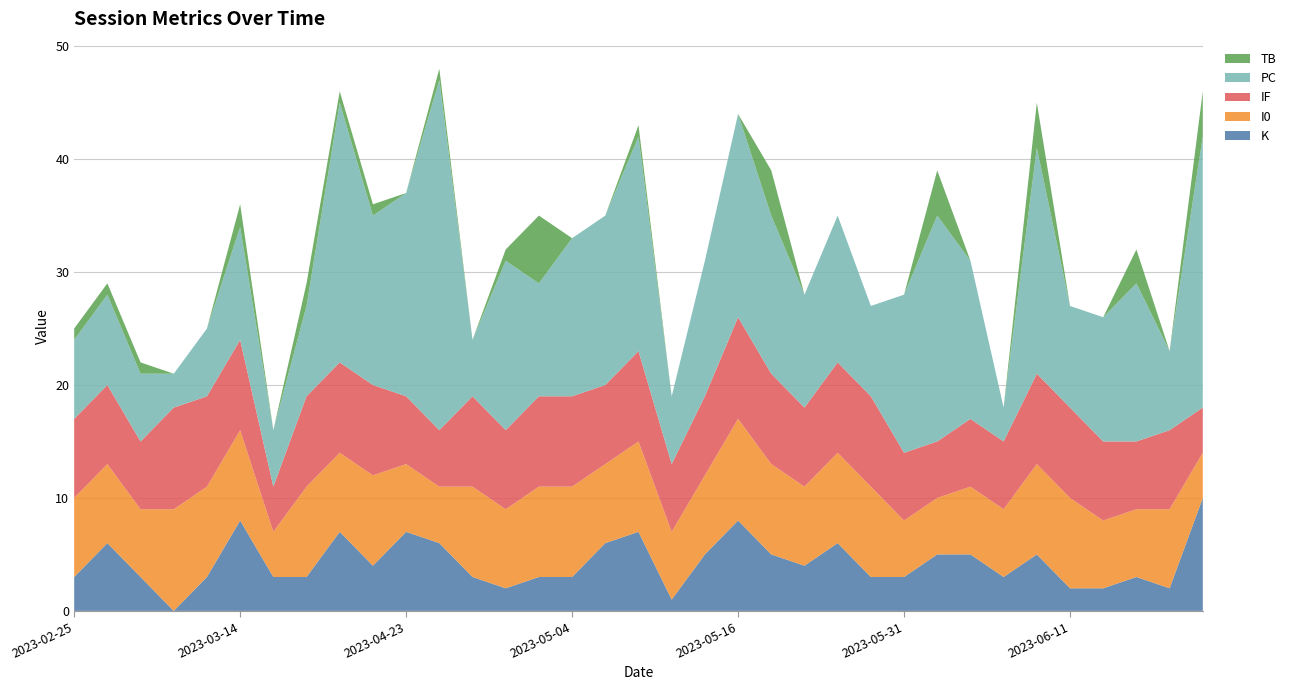

Reading left to right, transcribe all the data shown in this chart.

K: 3	6	3	0	3	8	3	3	7	4	7	6	3	2	3	3	6	7	1	5	8	5	4	6	3	3	5	5	3	5	2	2	3	2	10
I0: 7	7	6	9	8	8	4	8	7	8	6	5	8	7	8	8	7	8	6	7	9	8	7	8	8	5	5	6	6	8	8	6	6	7	4
IF: 7	7	6	9	8	8	4	8	8	8	6	5	8	7	8	8	7	8	6	7	9	8	7	8	8	6	5	6	6	8	8	7	6	7	4
PC: 7	8	6	3	6	10	5	8	23	15	18	31	5	15	10	14	15	19	6	12	18	14	10	13	8	14	20	14	3	20	9	11	14	7	24
TB: 1	1	1	0	0	2	0	2	1	1	0	1	0	1	6	0	0	1	0	0	0	4	0	0	0	0	4	0	0	4	0	0	3	0	4